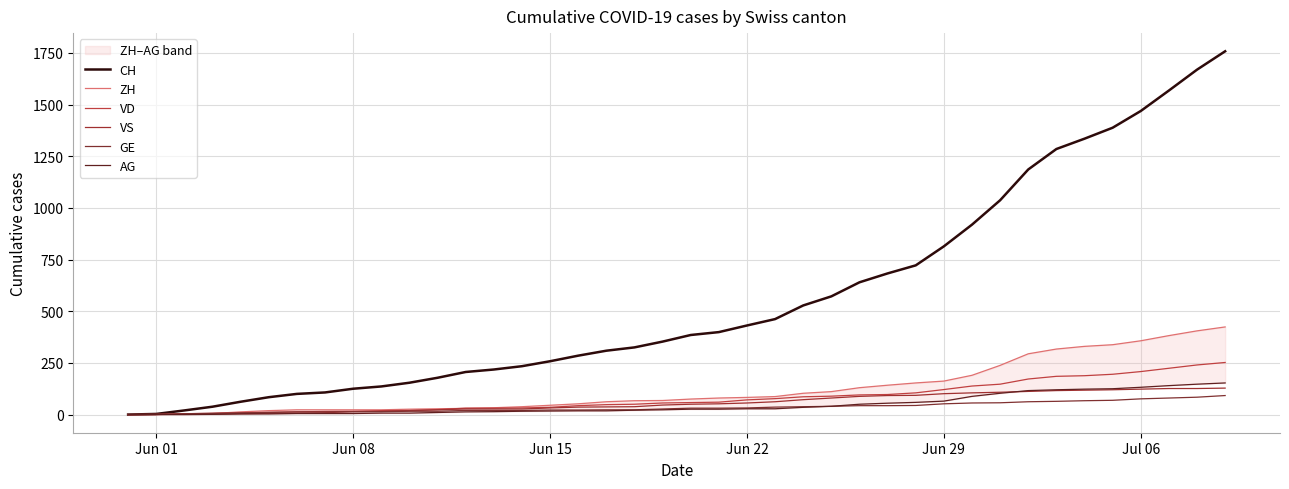

The value of VS at 37 is 166. True or false?

False